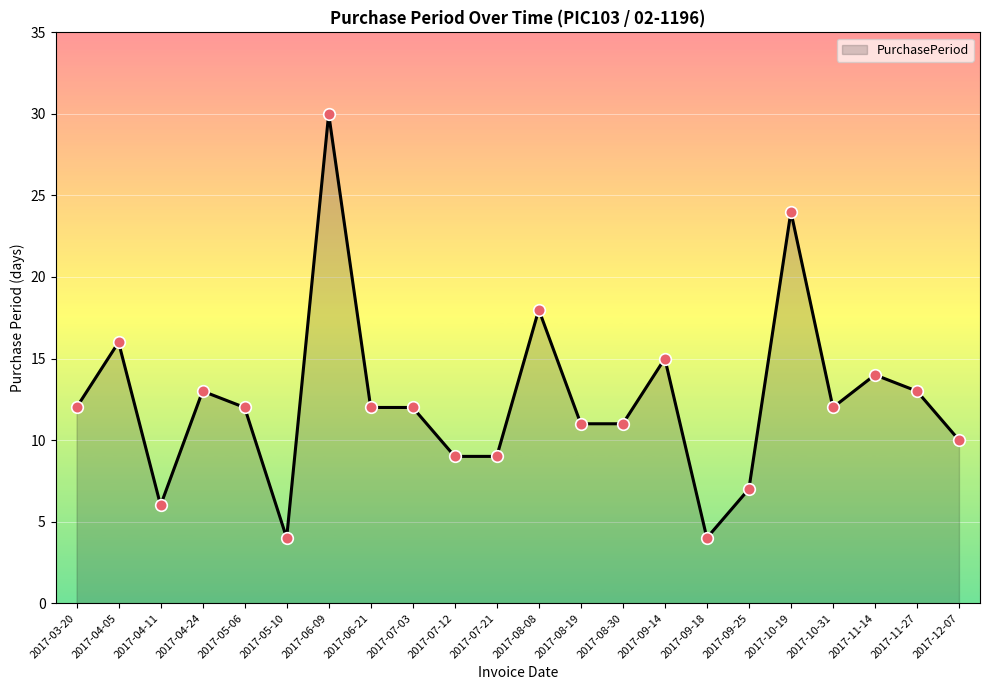

What is the ratio of the value at 2017-11-14 to the value at 2017-03-20?

1.2